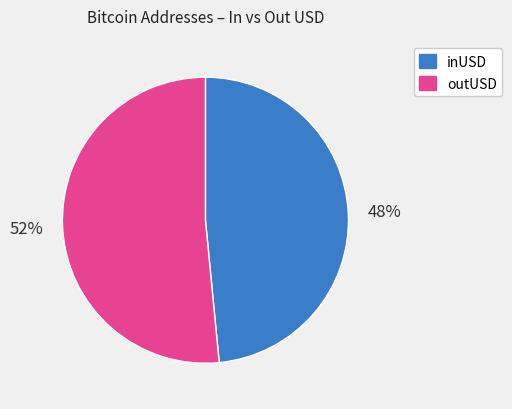

Which category has the biggest portion of the pie?

outUSD